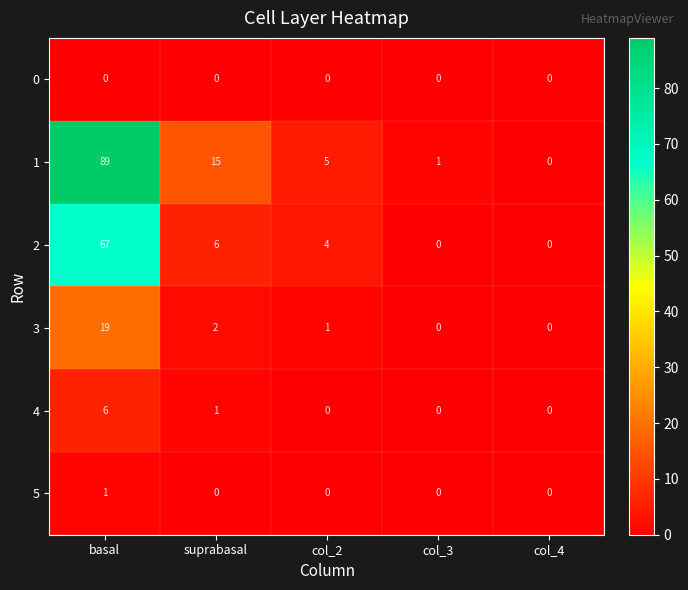

The 2 series shows 43 at basal. True or false?

False